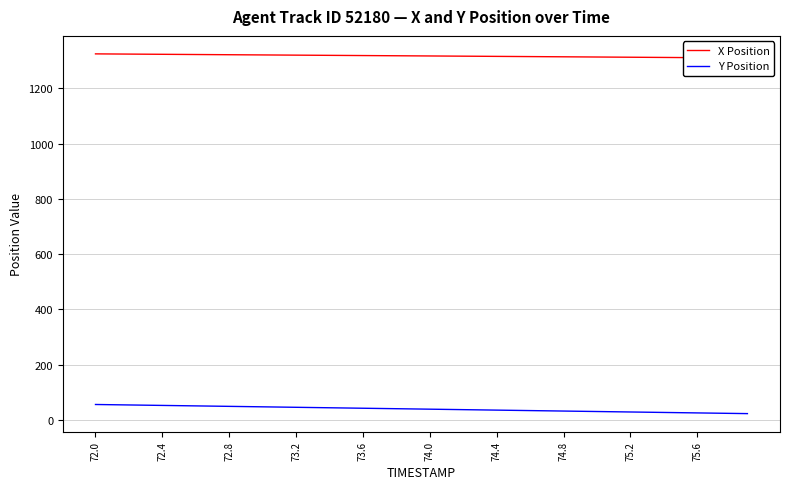

What is the value of the X Position point at the 19th from the left?

1317.8